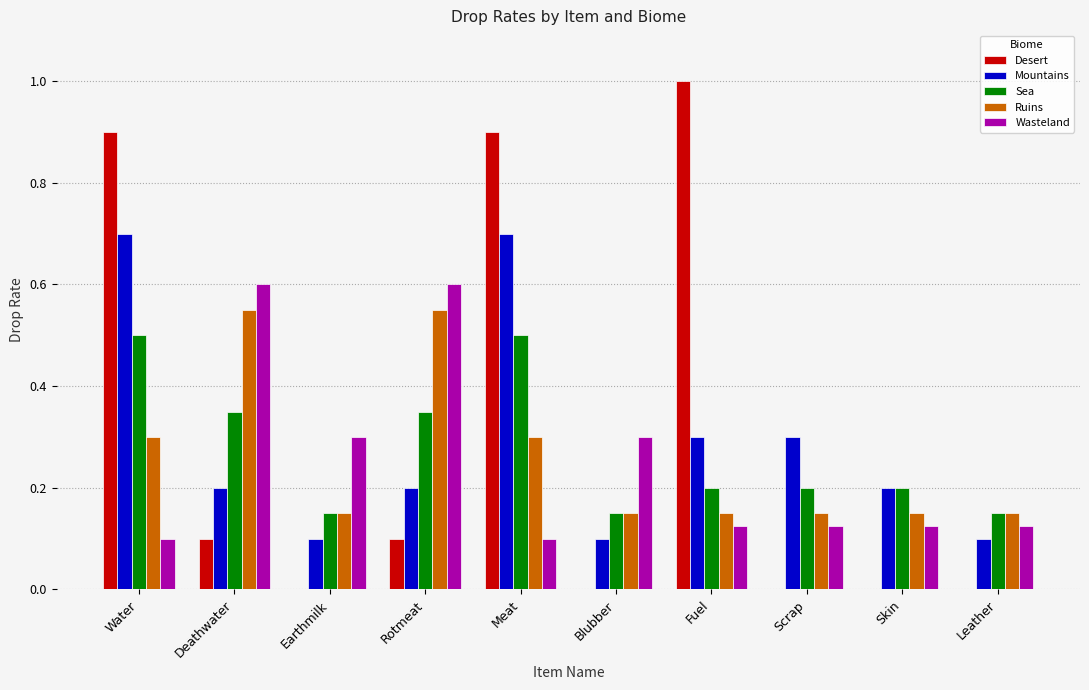

What is the sum of the Mountains values at Leather and Scrap?

0.4